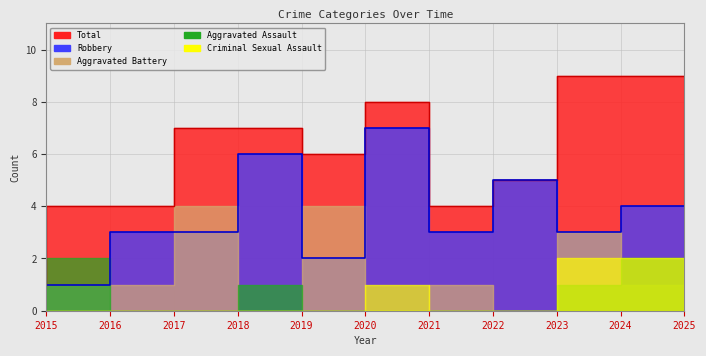

True or false: Criminal Sexual Assault has more than 0 interior local peaks.

True